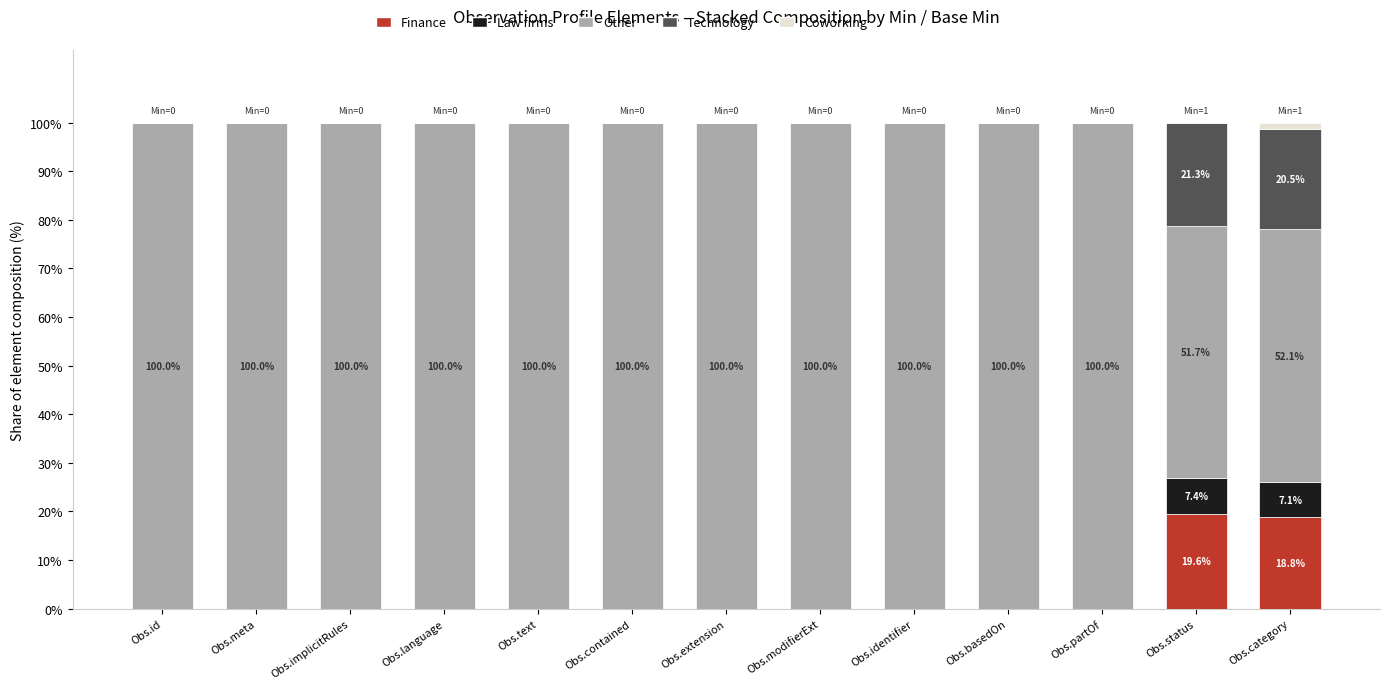

True or false: Finance has a value of 0.0 at Obs.modifierExt.

True